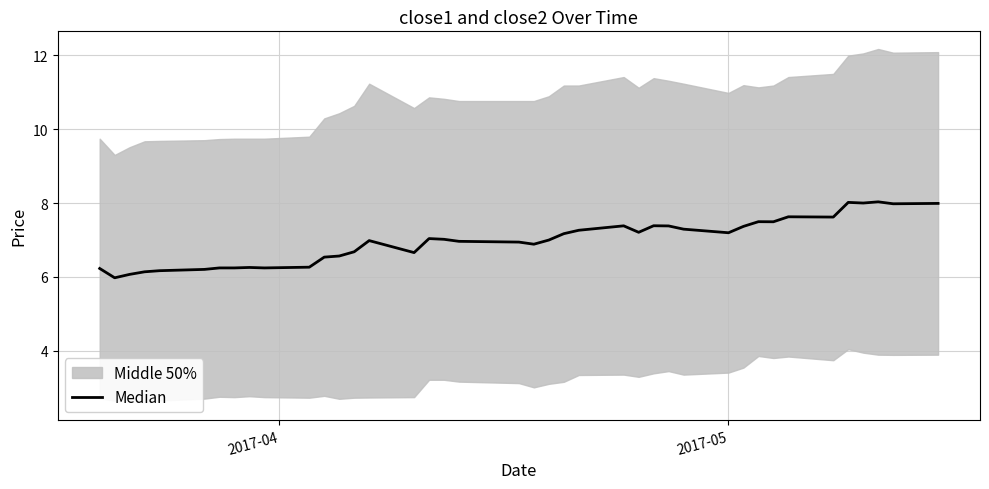

What is the difference between the maximum and minimum values?

2.1